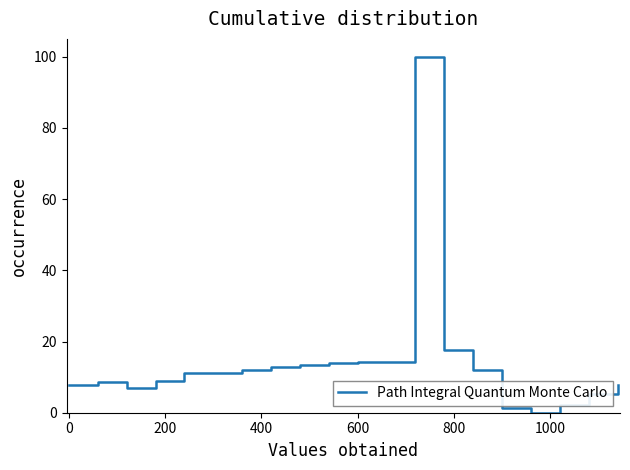

What is the difference between the maximum and minimum values?

100.0